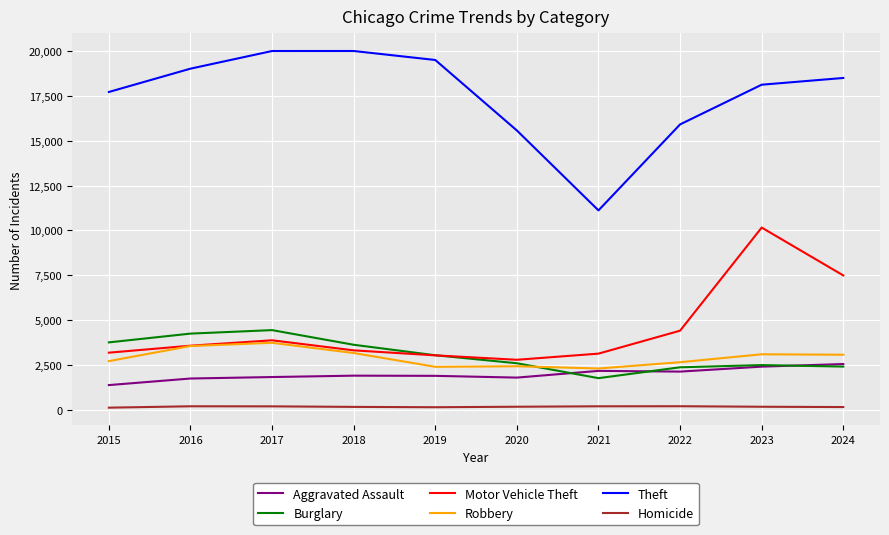

Where is Motor Vehicle Theft nearest to the value 6479?

2024